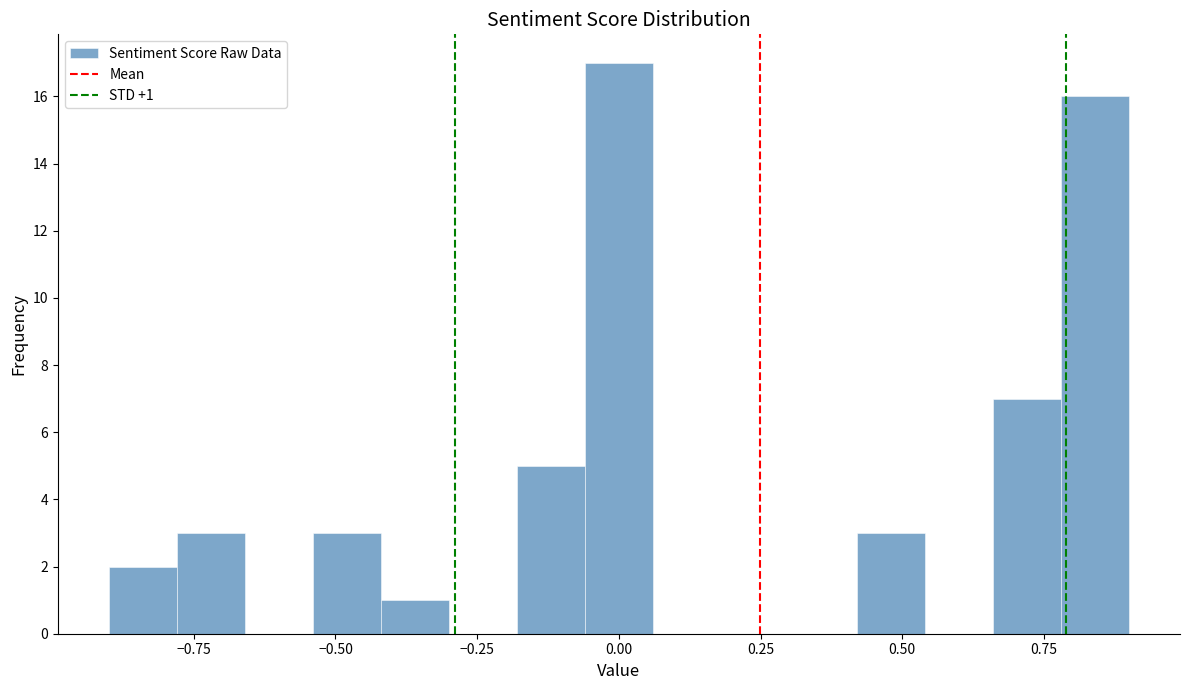

Read against the x-axis, roughly where is the centre of the tallest bar?

0.00